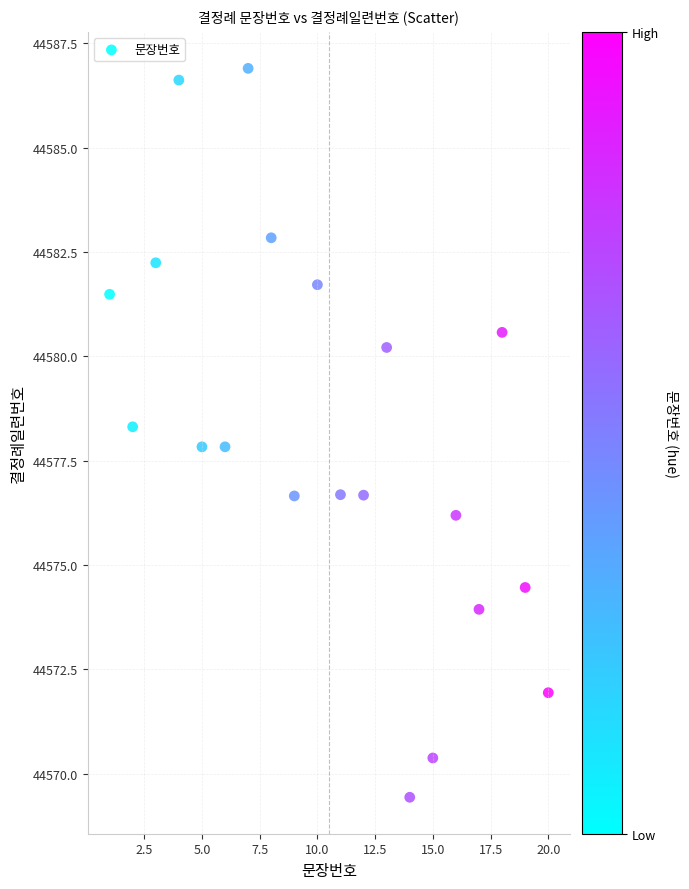

What is the range of Y values (max minus min)?

17.5